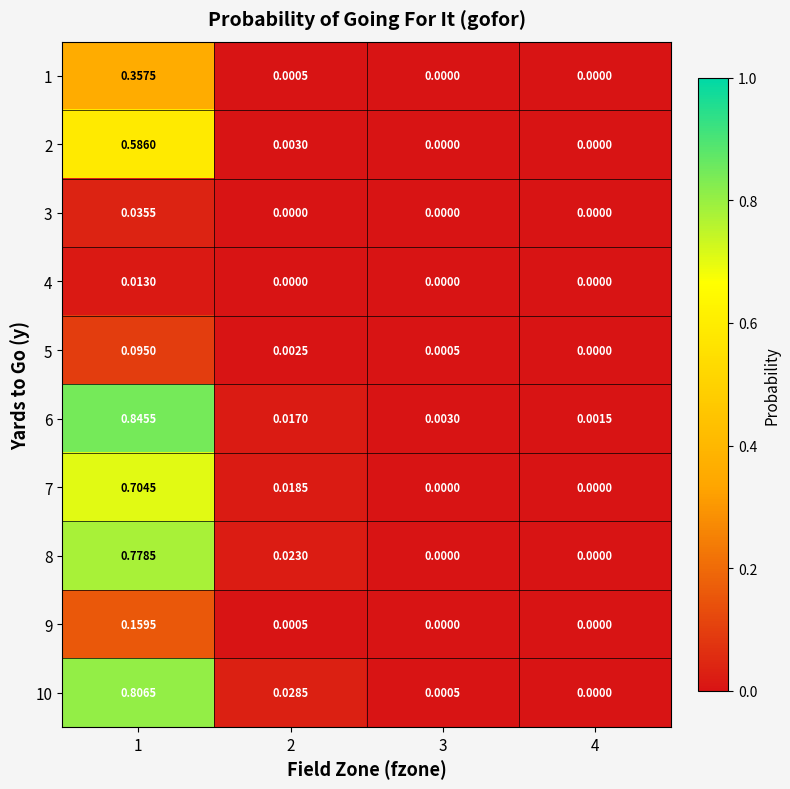

Which has a higher value, 4 or 2?

2